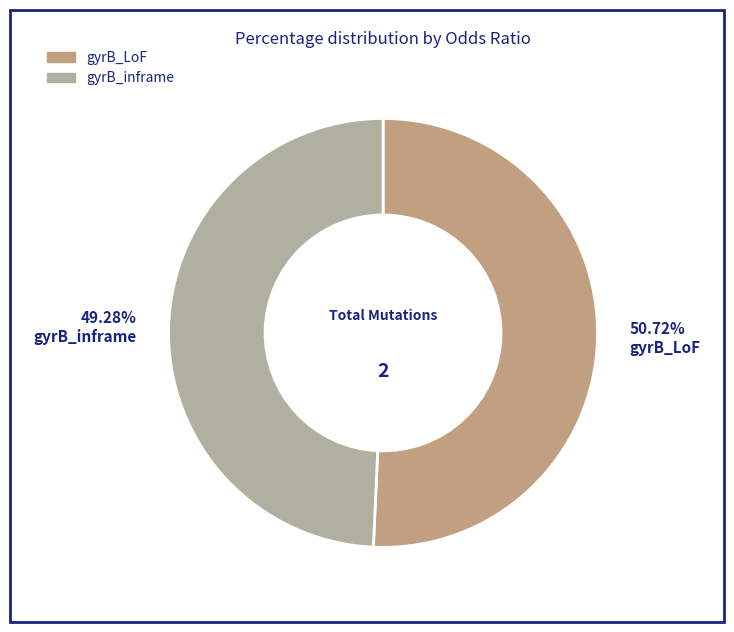

Combined, what portion of the pie is gyrB_inframe and gyrB_LoF?

100.0%